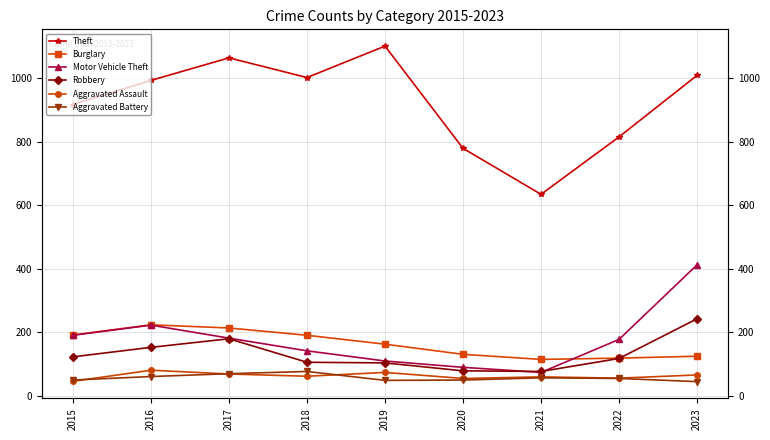

List the series in order of their peak value, highest first.

Theft, Motor Vehicle Theft, Robbery, Burglary, Aggravated Assault, Aggravated Battery